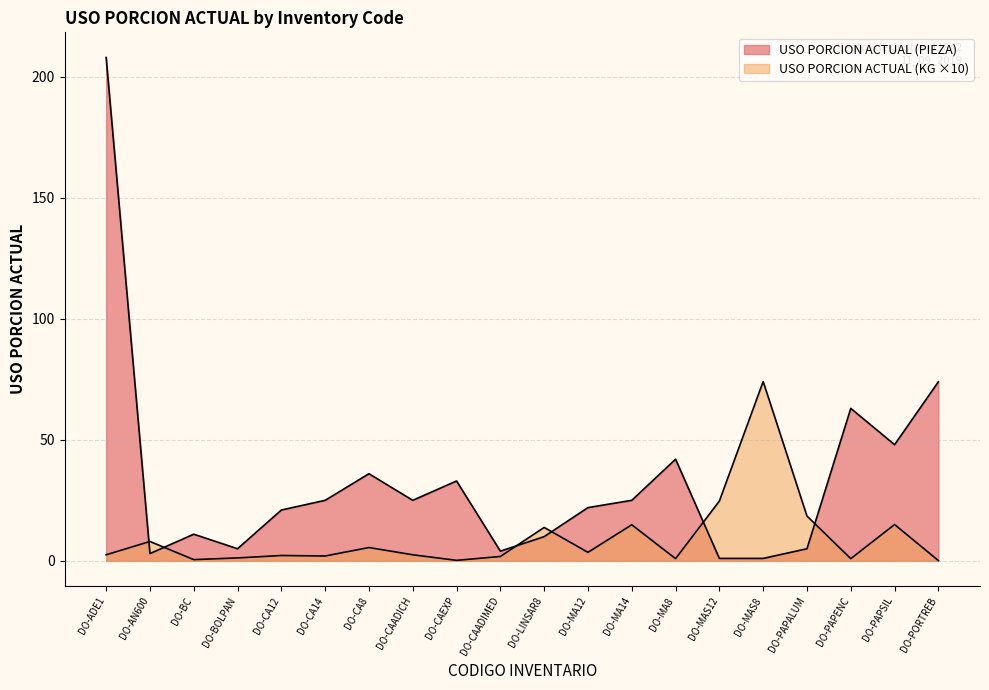

Which series has the largest total across all categories?

USO PORCION ACTUAL (PIEZA)